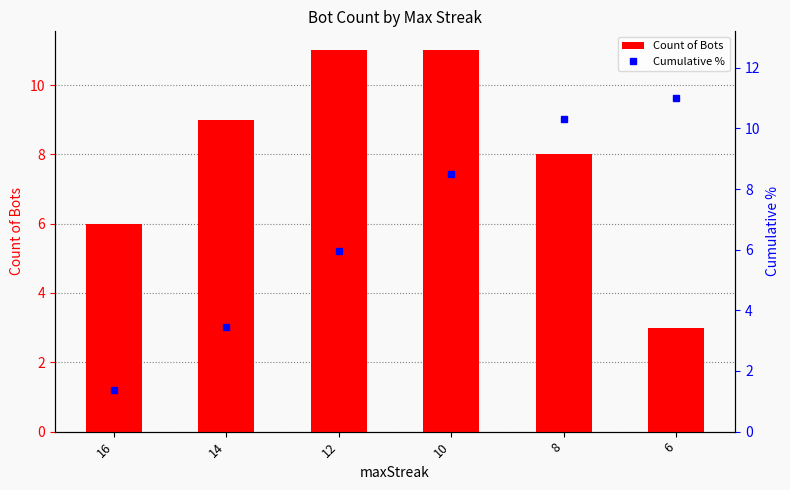

Reading left to right, extract all data points from this chart.

Count of Bots: 6.0	9.0	11.0	11.0	8.0	3.0
Cumulative %: 1.4	3.4	6.0	8.5	10.3	11.0